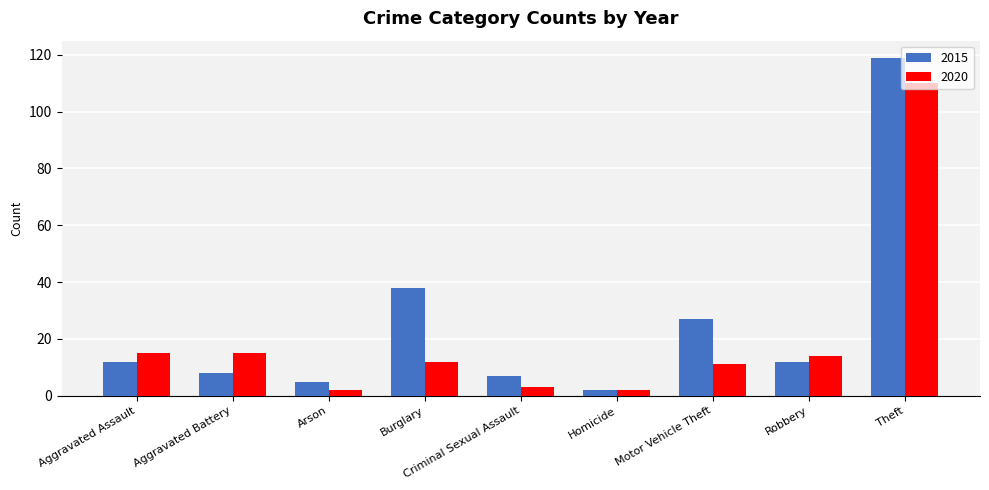

Rank the series by their maximum value, from lowest to highest.

2020, 2015